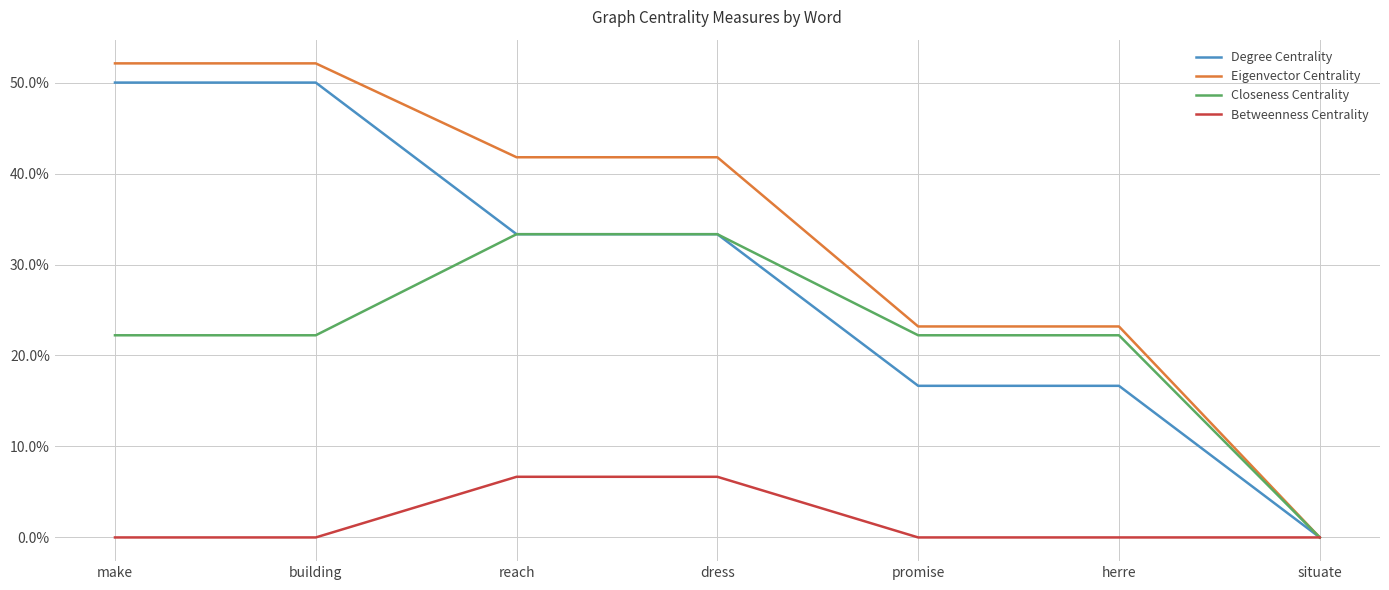

The Betweenness Centrality series shows 0.0 at herre. True or false?

False